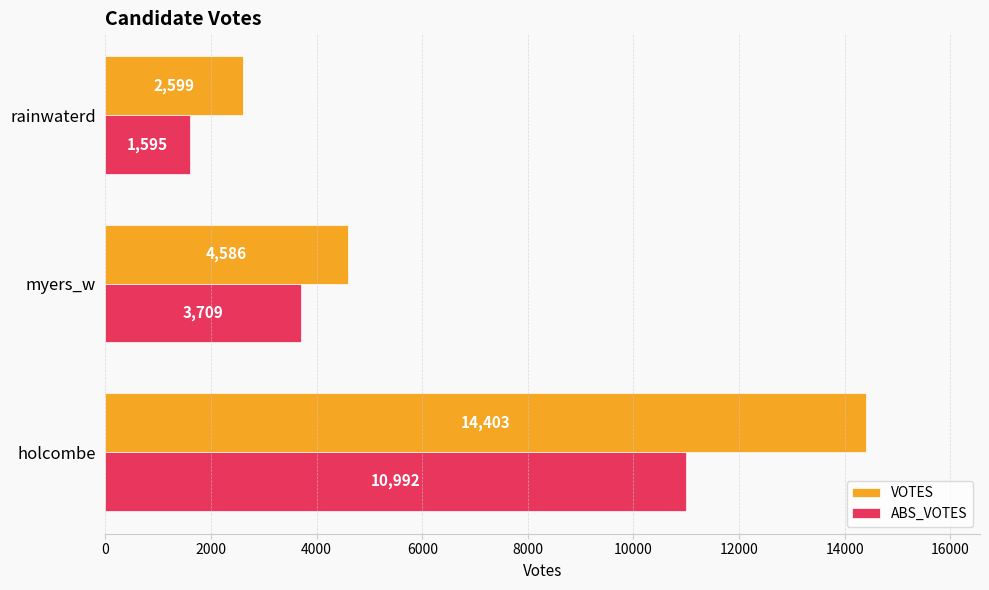

What is the spread (max minus min) of values at myers_w?

877